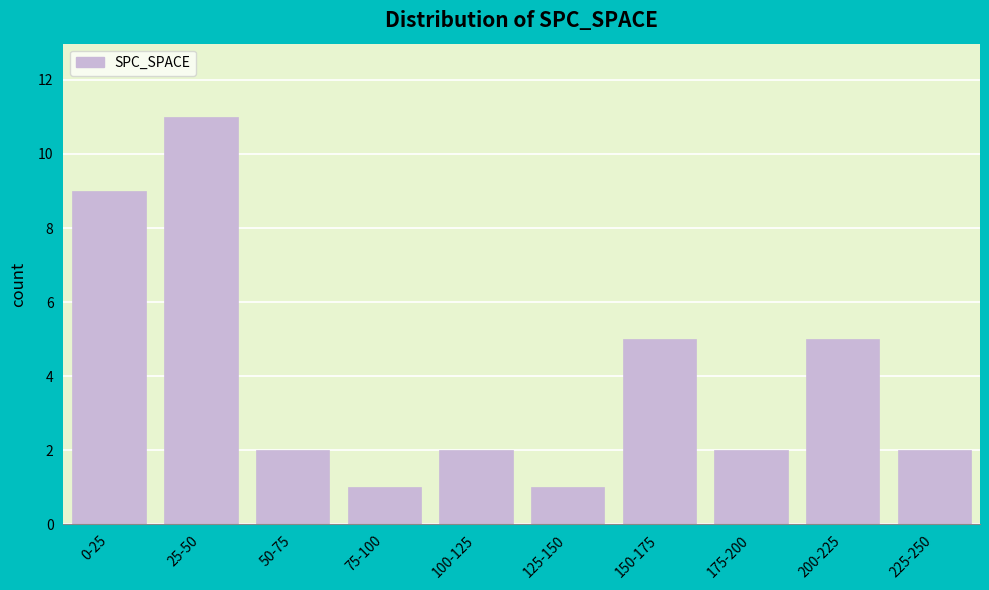

Reading right to left, list all the values displayed in this chart.

225-250=2	200-225=5	175-200=2	150-175=5	125-150=1	100-125=2	75-100=1	50-75=2	25-50=11	0-25=9